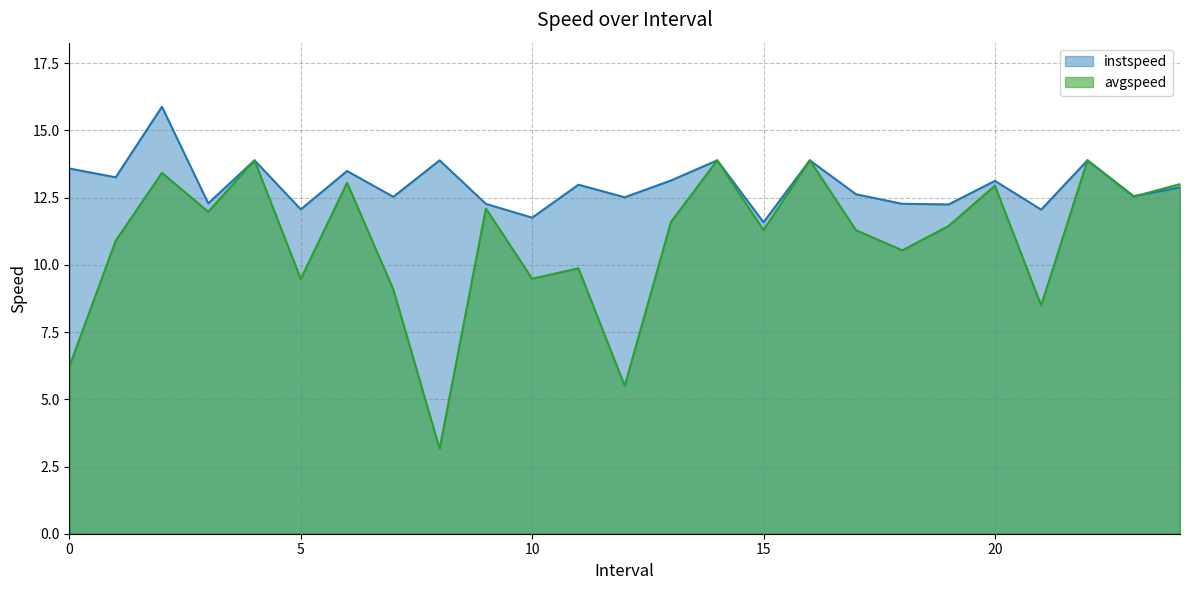

Which category has the highest value across all series?

2.0